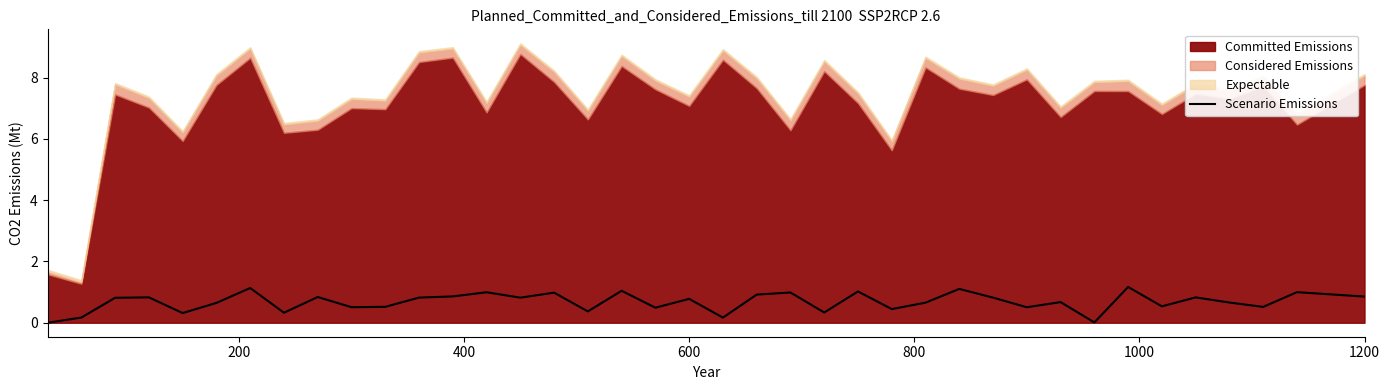

What is the maximum value for Scenario Emissions?

1.2